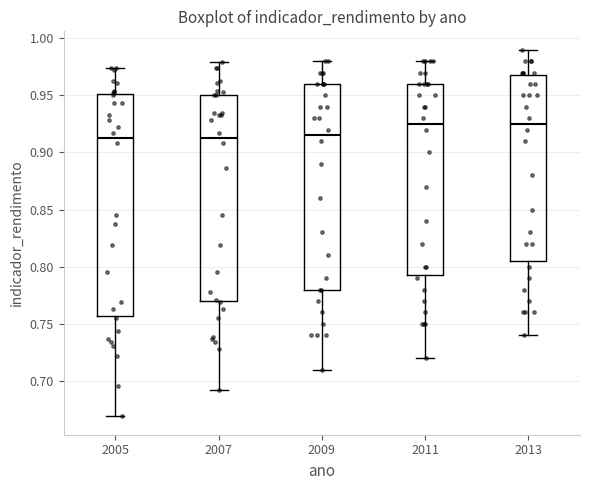

Where does the lower whisker of the box at x = 2005 end on the y-axis? The values are not printed on the chart, so give them approximately, as read against the axis.

0.670